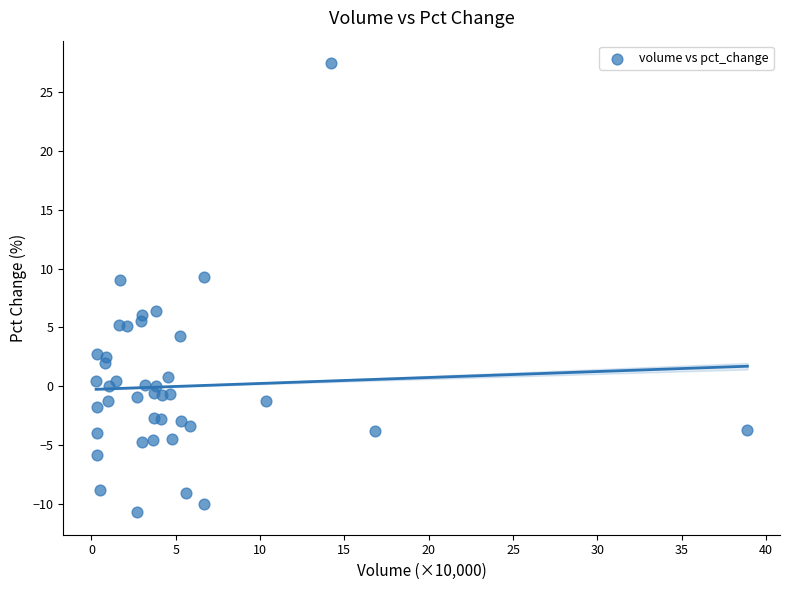

What is the range of Y values (max minus min)?

38.2